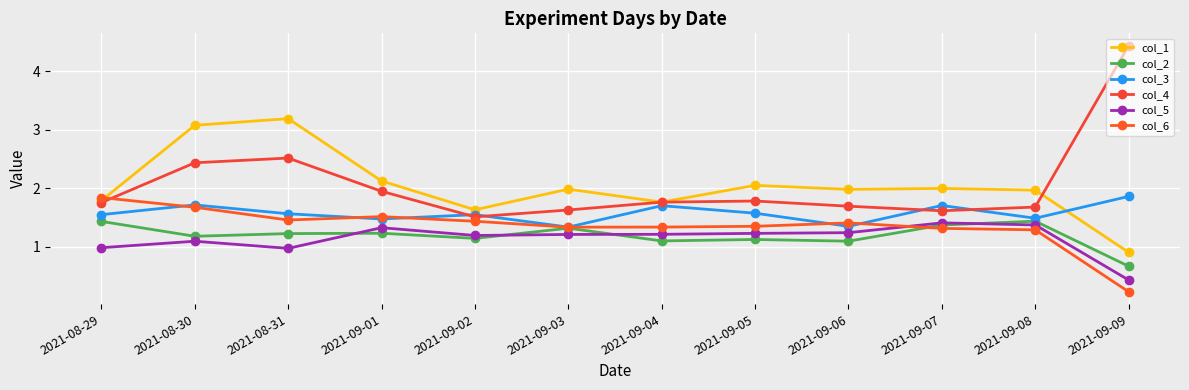

At which category does col_5 reach its first local valley?

2021-08-31